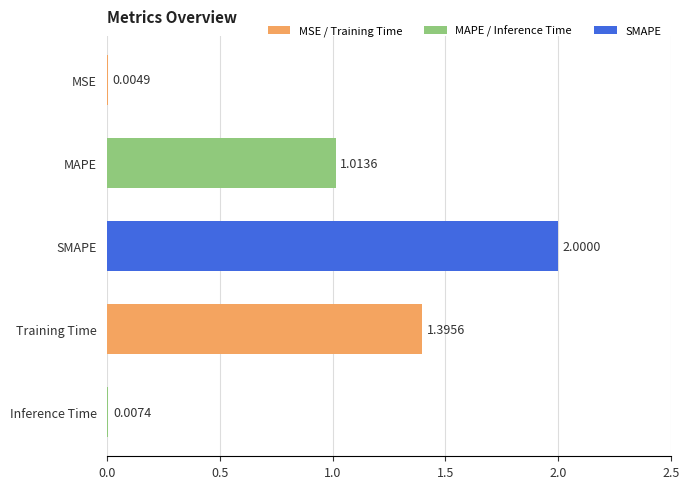

Where is the data nearest to the value 1?

MAPE